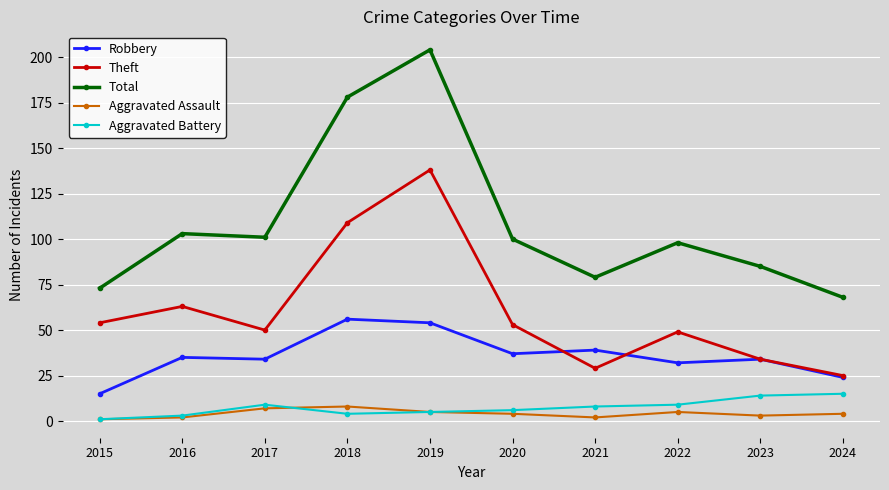

In Robbery, how many points are higher than both neighbors (excluding endpoints)?

4